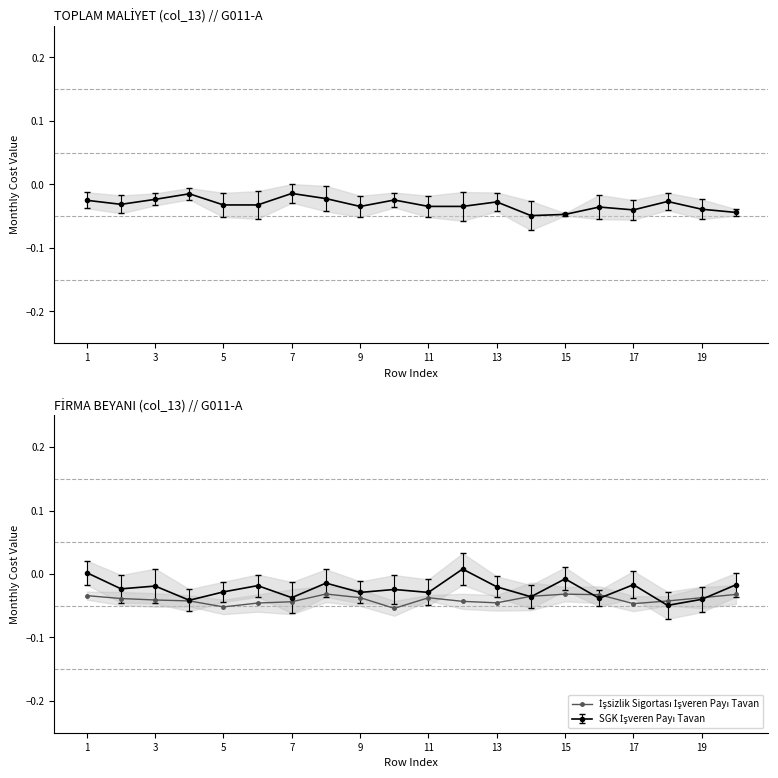

Does the chart display data point markers on the line(s)?

Yes